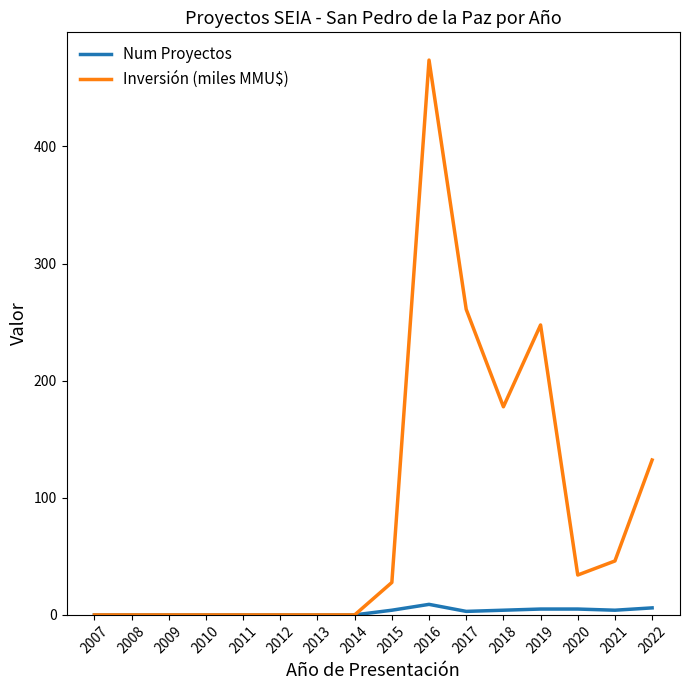

Which series has the largest range (max minus min)?

Inversión (miles MMU$)